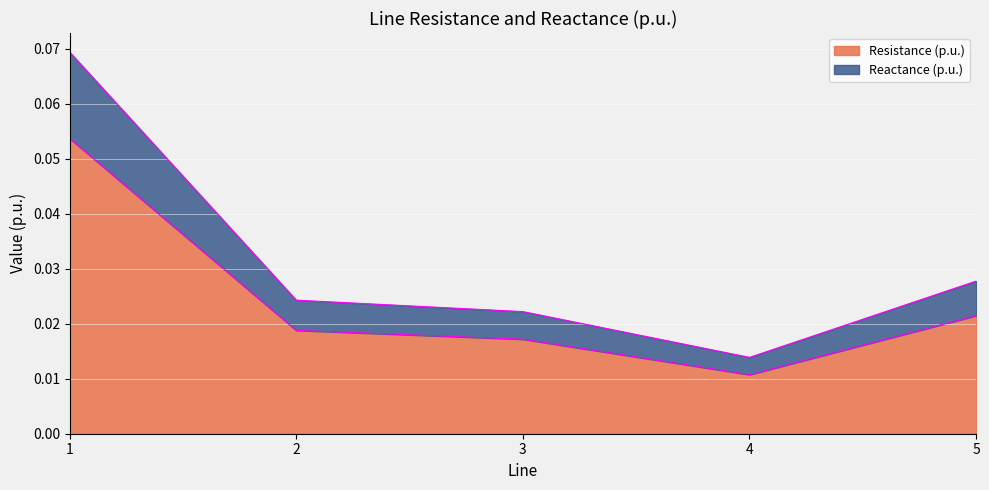

Which has a higher value, 4 or 5?

5